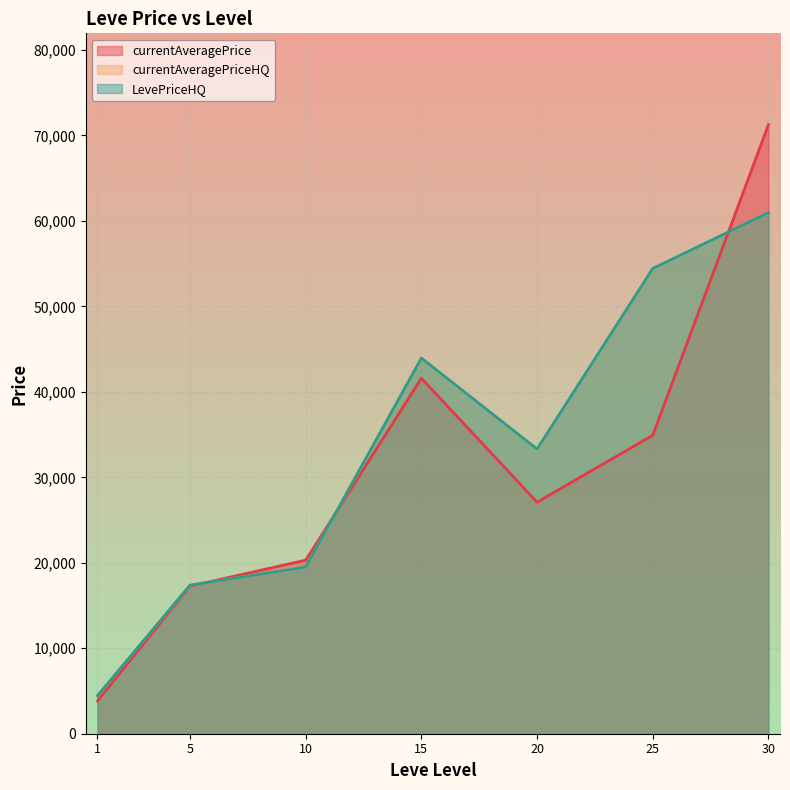

True or false: currentAveragePriceHQ and currentAveragePrice cross at least once.

True